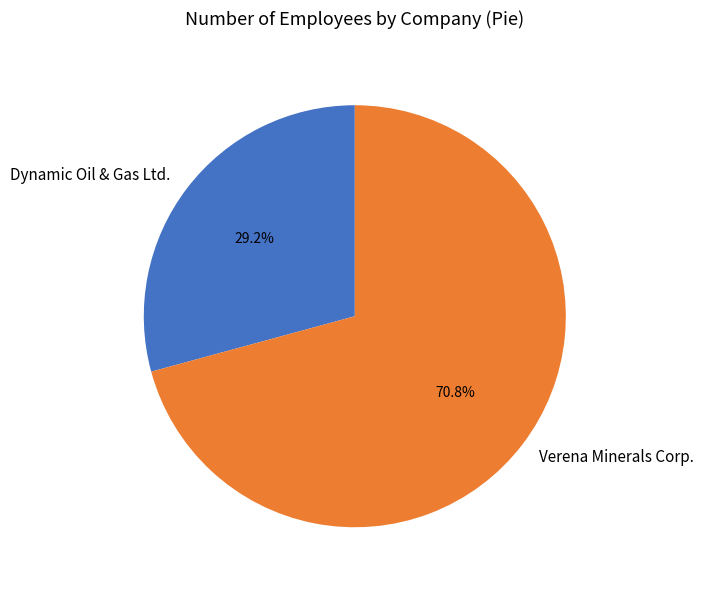

Approximately how many times larger is the value at Verena Minerals Corp. compared to Dynamic Oil & Gas Ltd.?

2.4